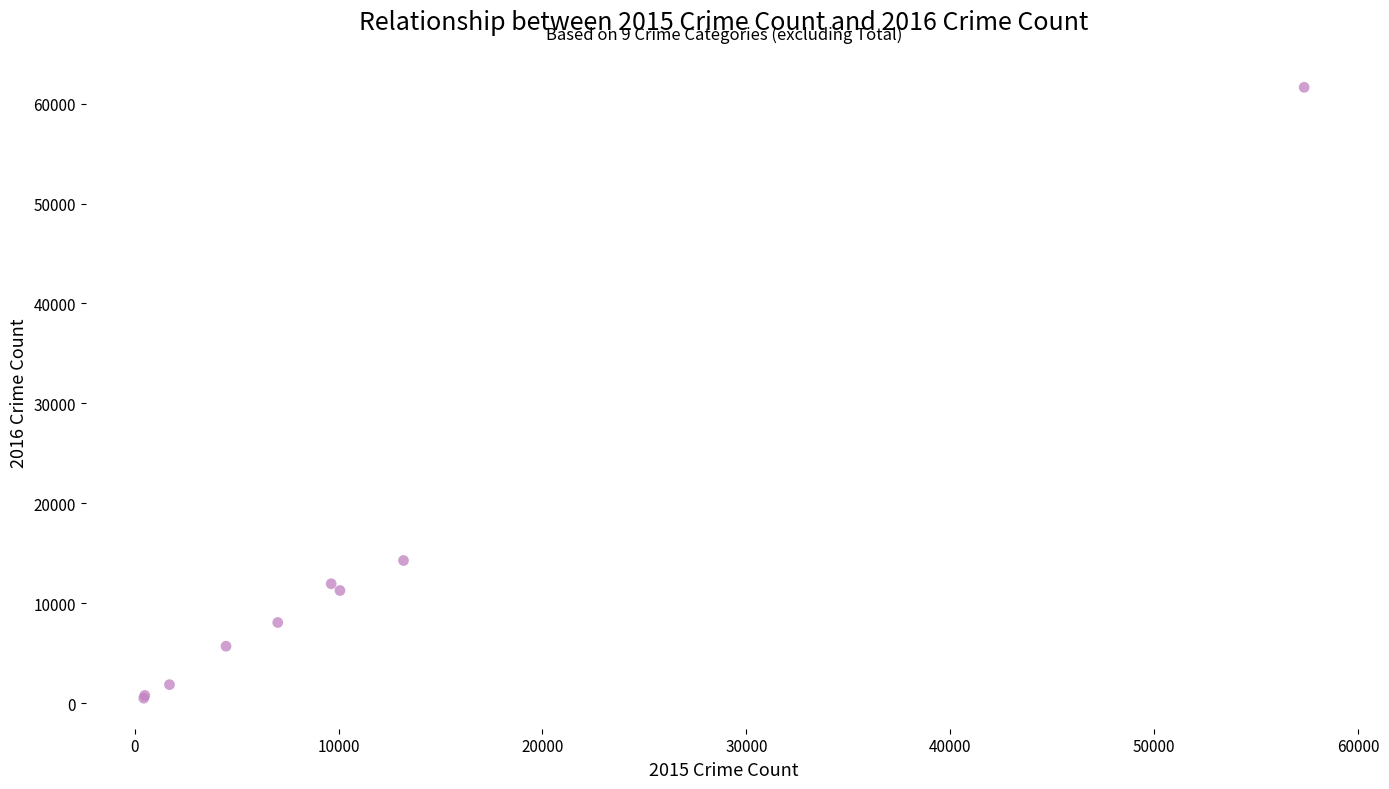

What Y value in the scatter plot is closest to 31069?

14289